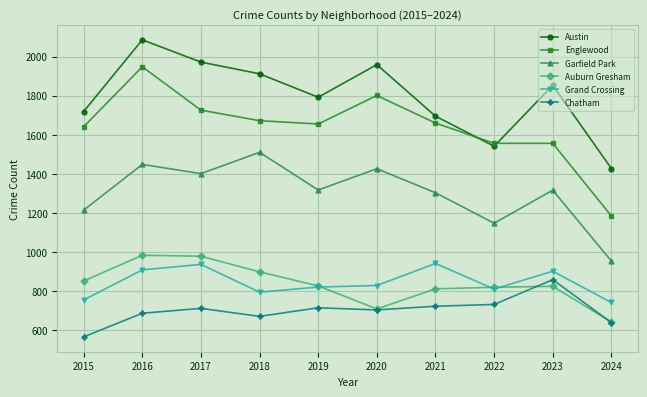

True or false: Austin and Grand Crossing intersect in this chart.

False